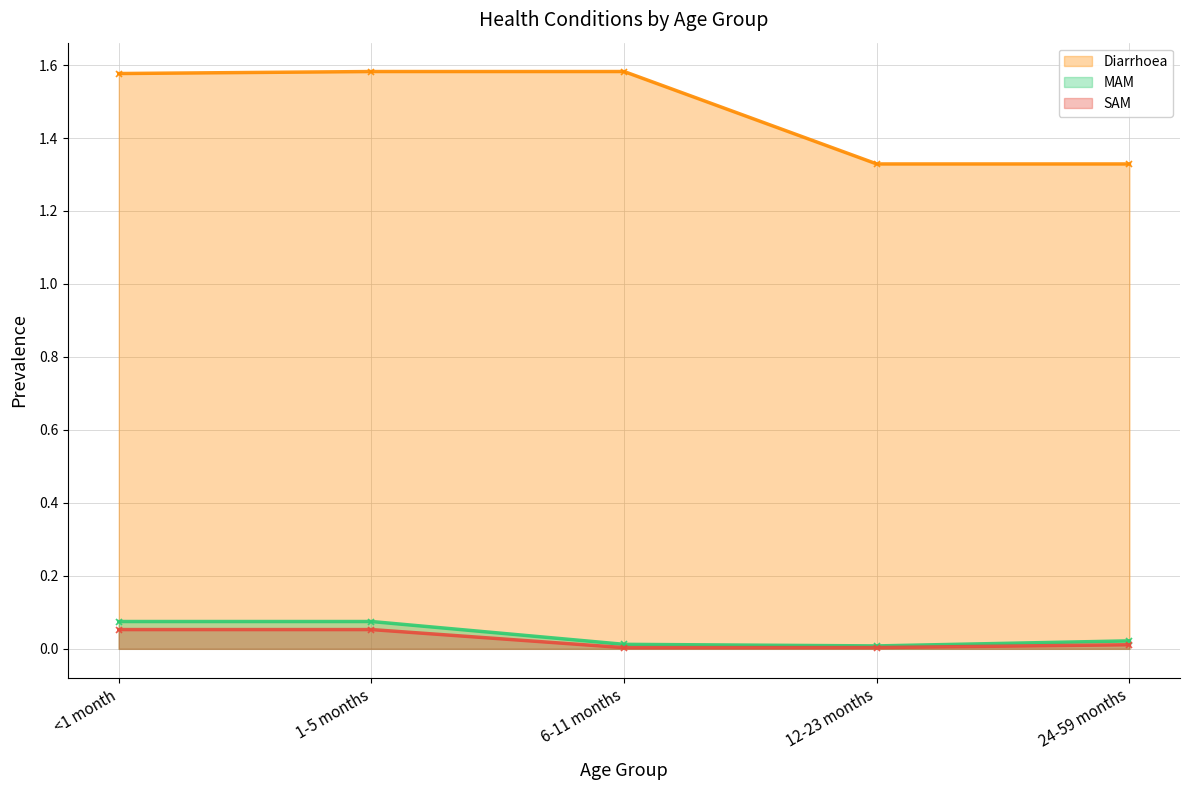

Which category has the highest value in the Diarrhoea series?

1-5 months